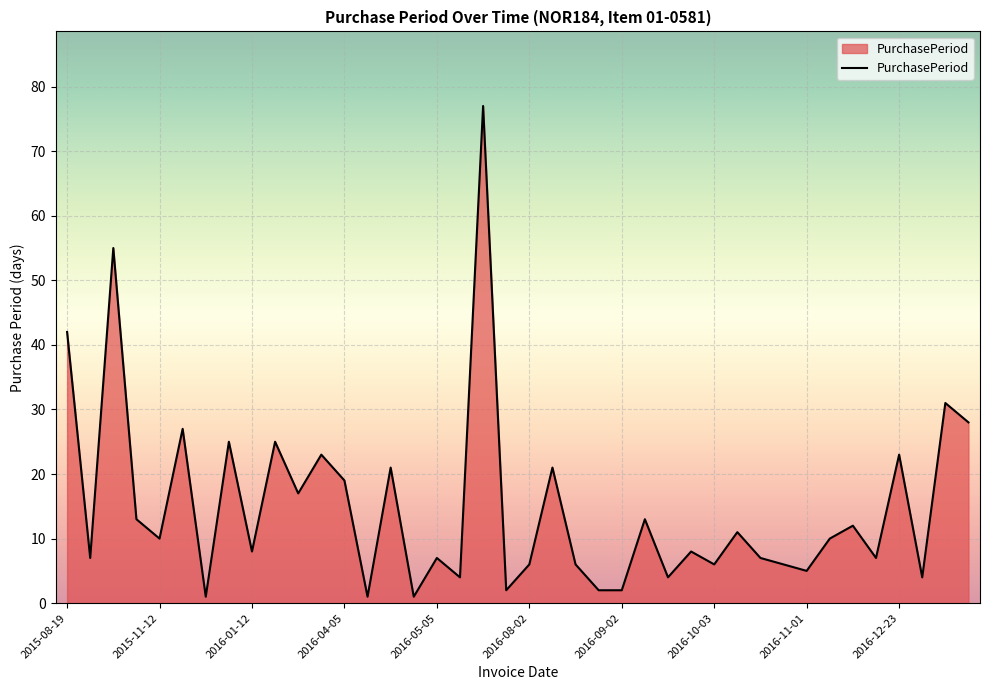

What is the maximum value shown in the chart?

77